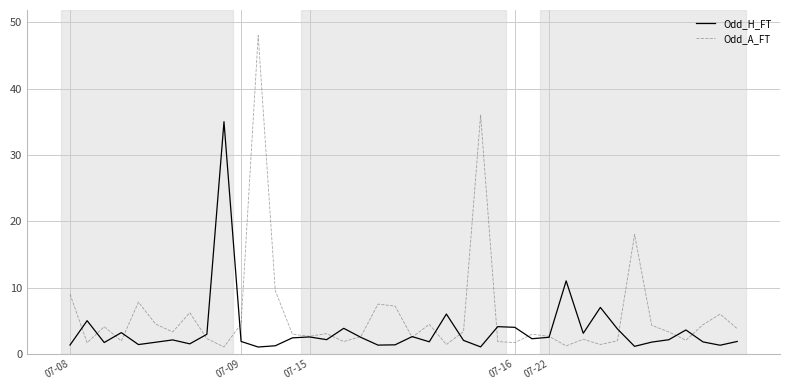

What is the difference between the maximum and minimum values in the Odd_A_FT series?

47.0